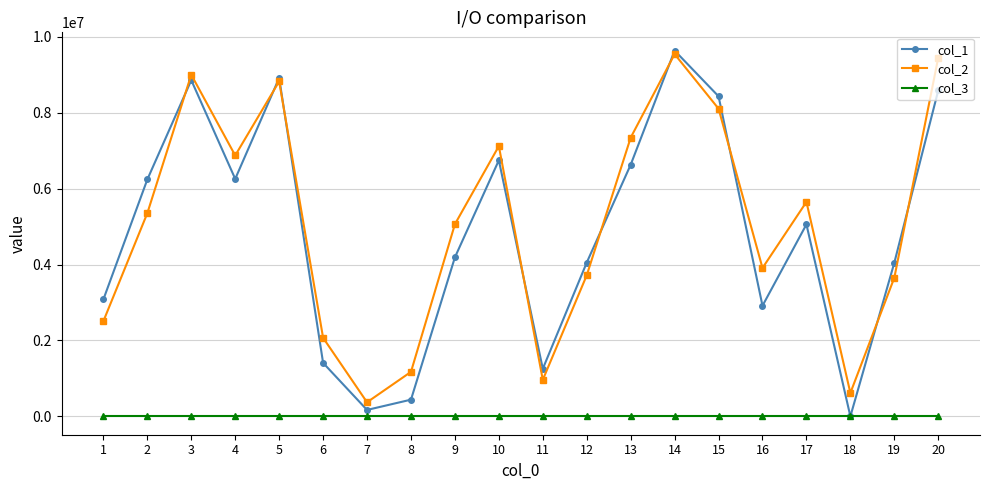

What is the spread (max minus min) of values at 13?

7340139